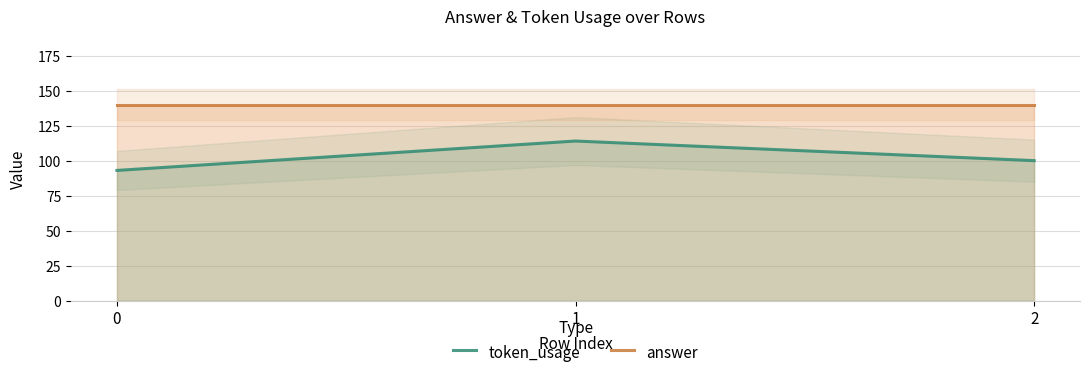

Rank the series by their average value, from highest to lowest.

answer, token_usage